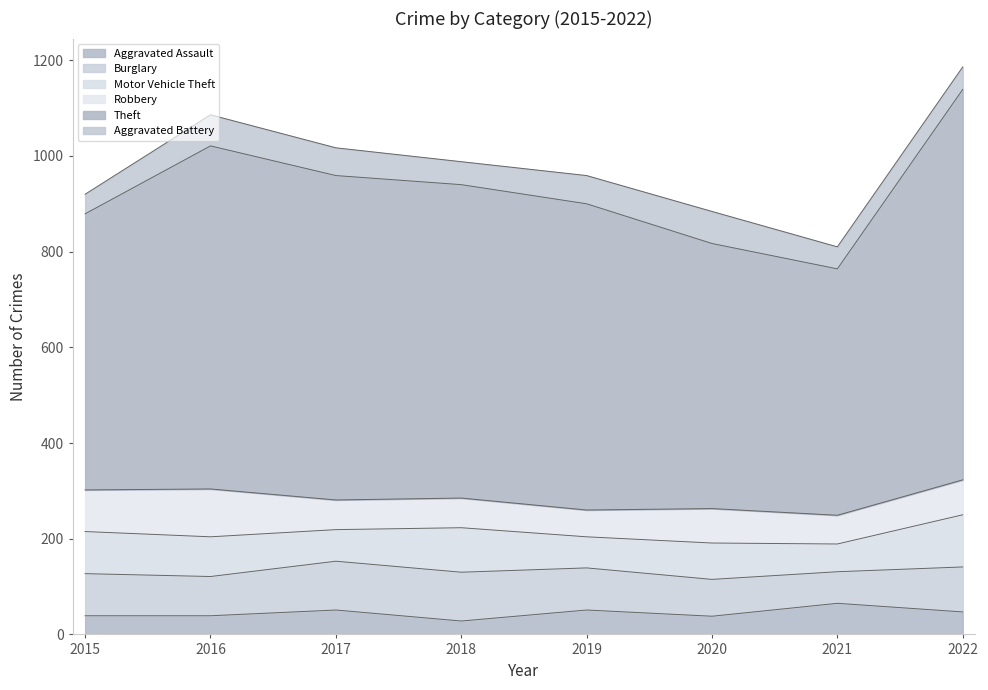

In Theft, how many points are lower than both neighbors (excluding endpoints)?

1